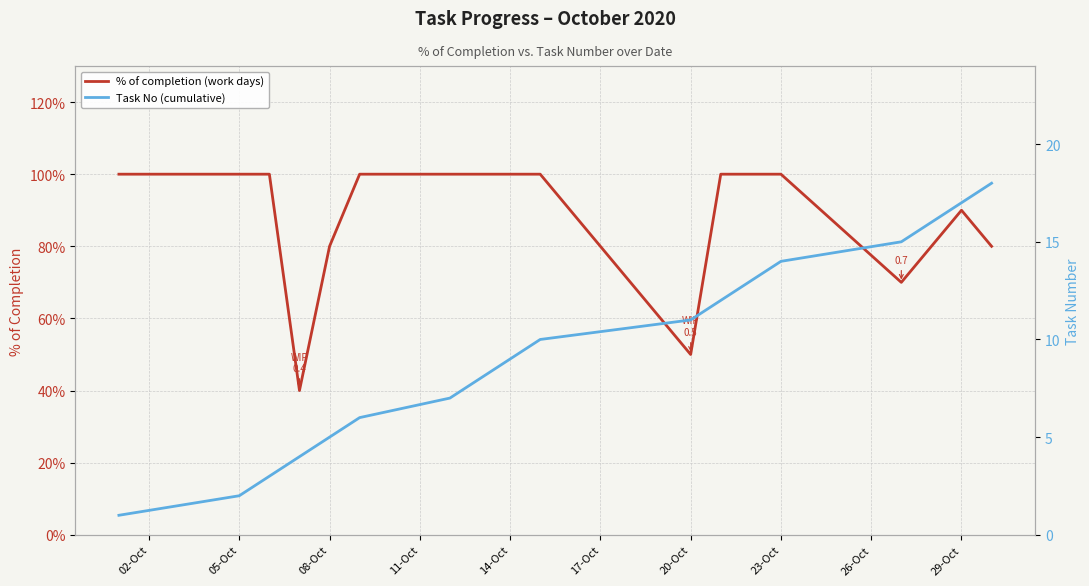

Reading right to left, what are all the values shown in this chart?

% of completion (work days): 0.8	0.9	0.8	0.7	1.0	1.0	1.0	0.5	1.0	1.0	1.0	1.0	1.0	0.8	0.4	1.0	1.0	1.0
Task No (cumulative): 18.0	17.0	16.0	15.0	14.0	13.0	12.0	11.0	10.0	9.0	8.0	7.0	6.0	5.0	4.0	3.0	2.0	1.0